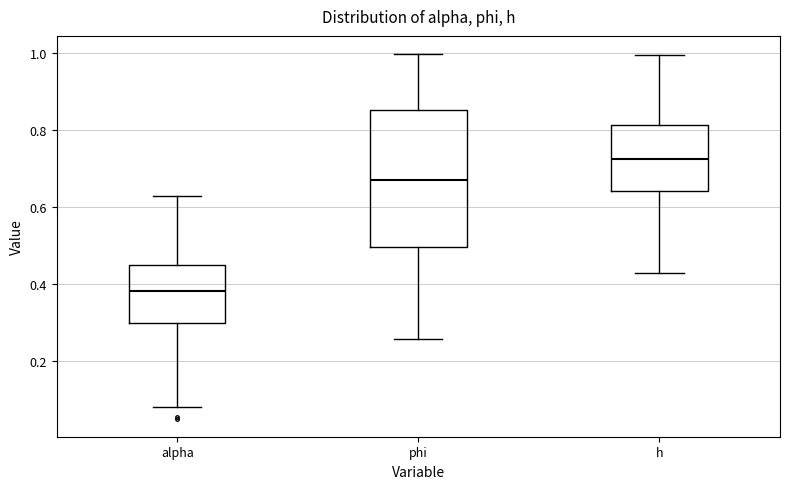

Reading left to right, transcribe this box plot: for each box, give where its median line is, the range the box spans, and where its two whiskers end, as read against the y-axis. The values are not printed on the chart, so give them approximately, as read against the axis.

alpha: median 0.38, box 0.30 to 0.46, whiskers 0.08 to 0.62
phi: median 0.66, box 0.50 to 0.86, whiskers 0.26 to 1.00
h: median 0.72, box 0.64 to 0.82, whiskers 0.42 to 1.00